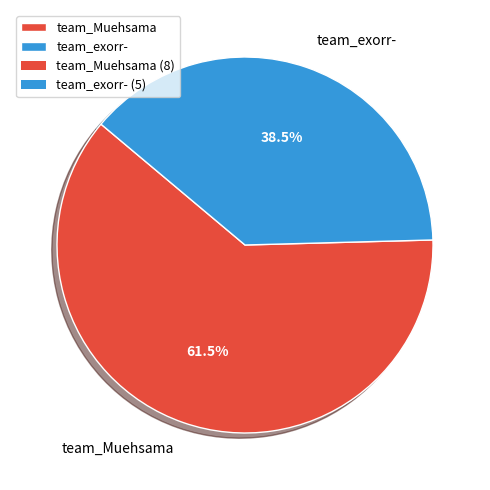

What is the smallest slice in the pie chart?

team_exorr-